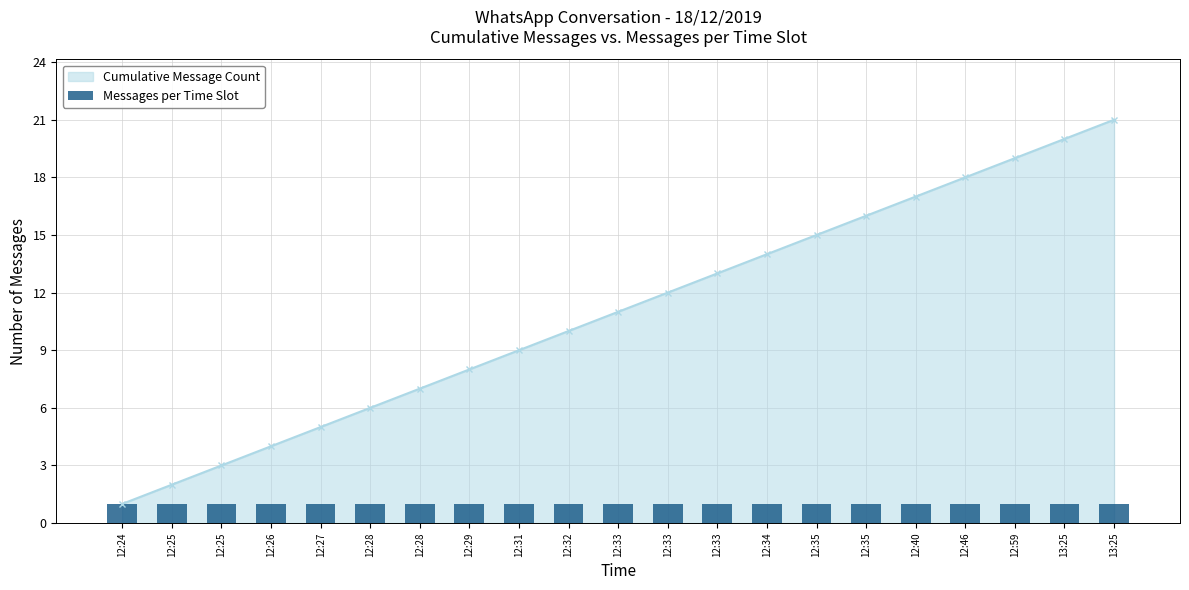

Which category has the highest value across all series?

13:25